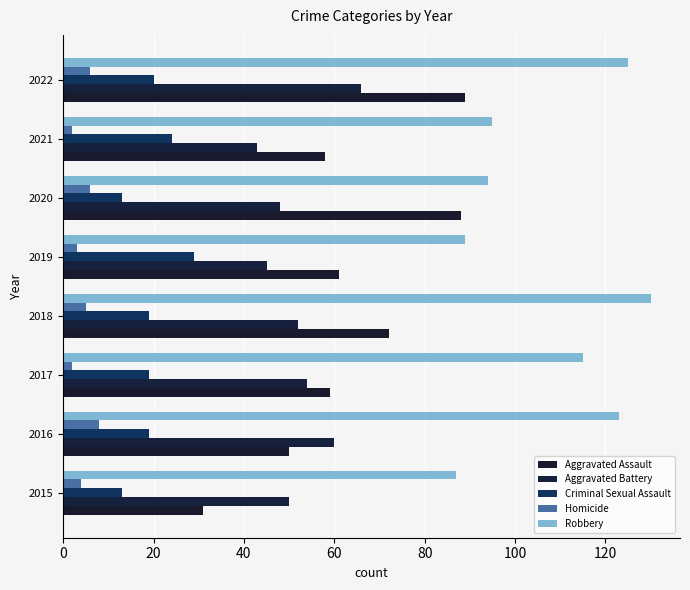

Count the number of categories in the chart.

8